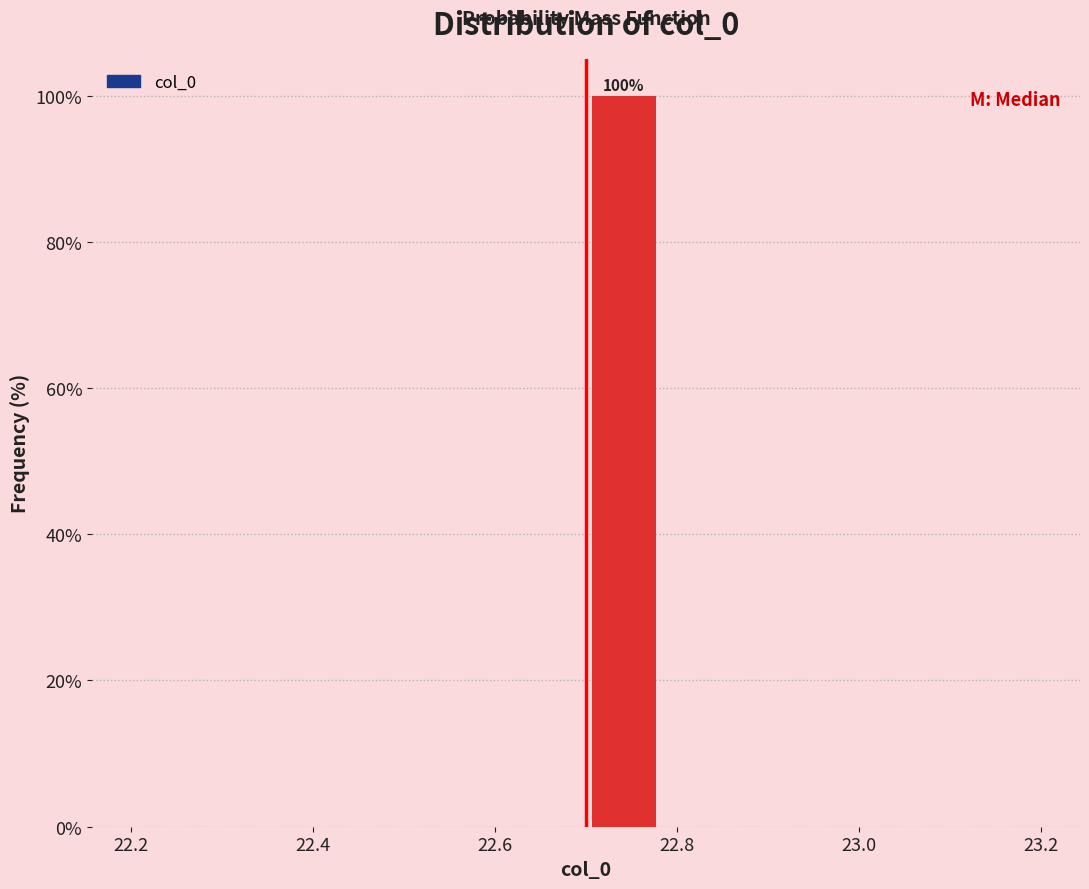

Over which range of the x-axis is the bar tallest?

22.70 to 22.78